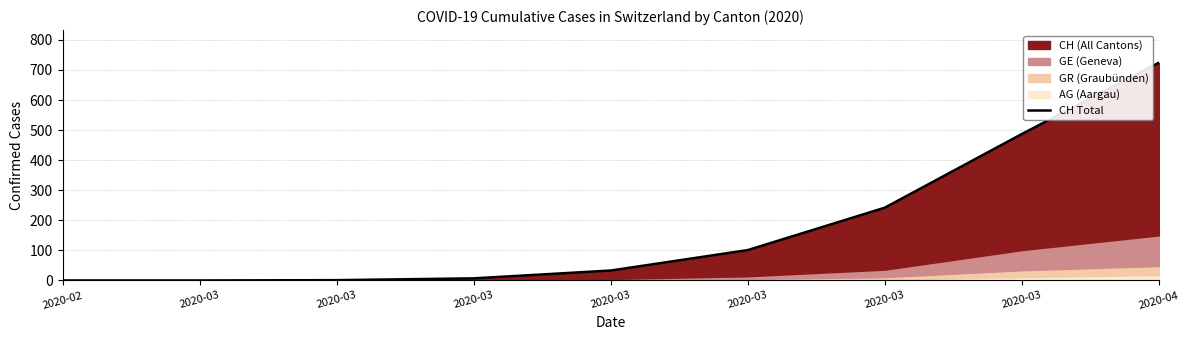

Which label corresponds to the smallest value in the chart?

2020-02